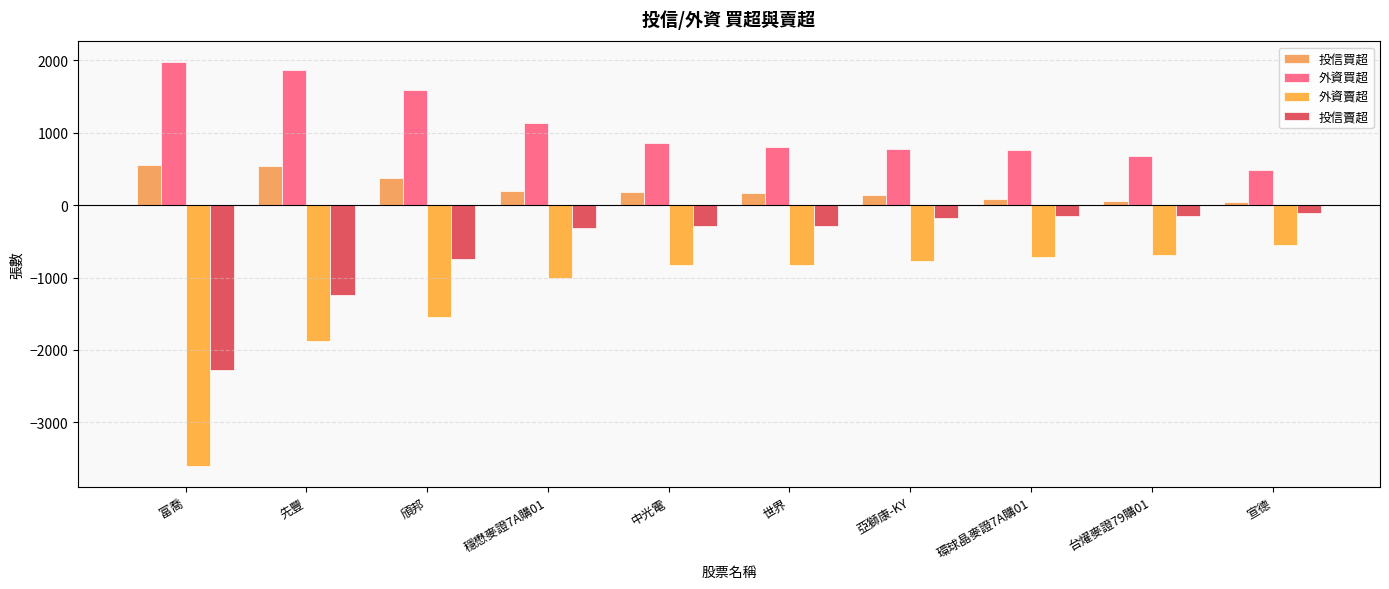

What is the sum of the 外資賣超 values at 頎邦 and 先豐?

-3424